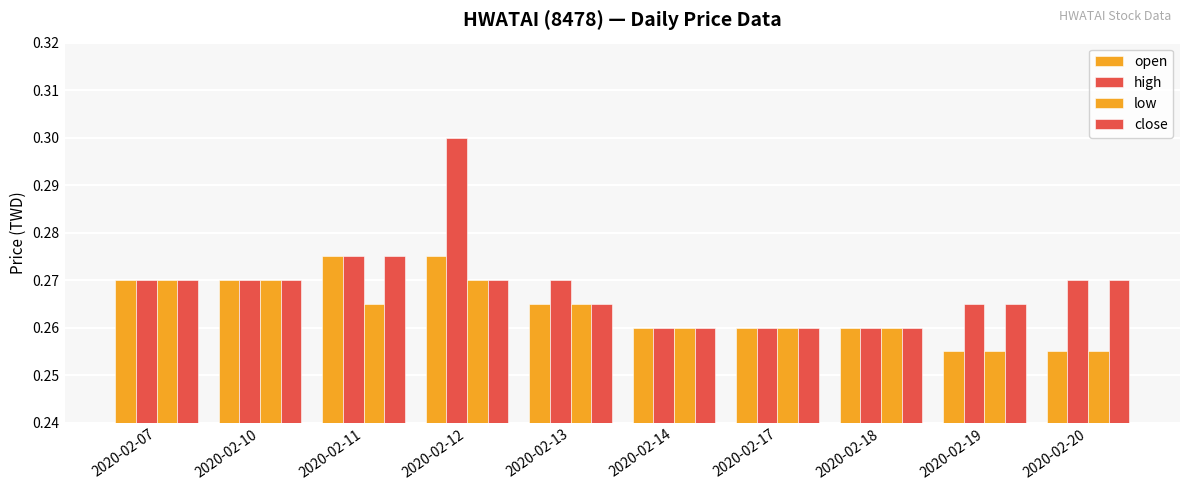

The value of open at 2020-02-11 is 0.4. True or false?

False